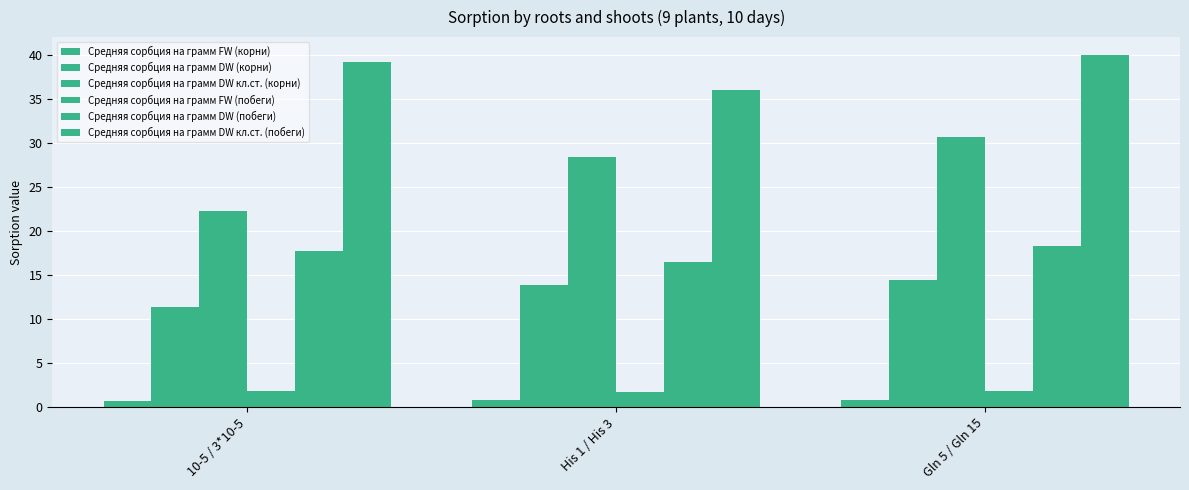

Reading left to right, list all the values displayed in this chart.

Средняя сорбция на грамм FW (корни): 0.6	0.8	0.8
Средняя сорбция на грамм DW (корни): 11.4	13.9	14.4
Средняя сорбция на грамм DW кл.ст. (корни): 22.3	28.4	30.6
Средняя сорбция на грамм FW (побеги): 1.8	1.7	1.9
Средняя сорбция на грамм DW (побеги): 17.7	16.5	18.2
Средняя сорбция на грамм DW кл.ст. (побеги): 39.1	36.0	40.0